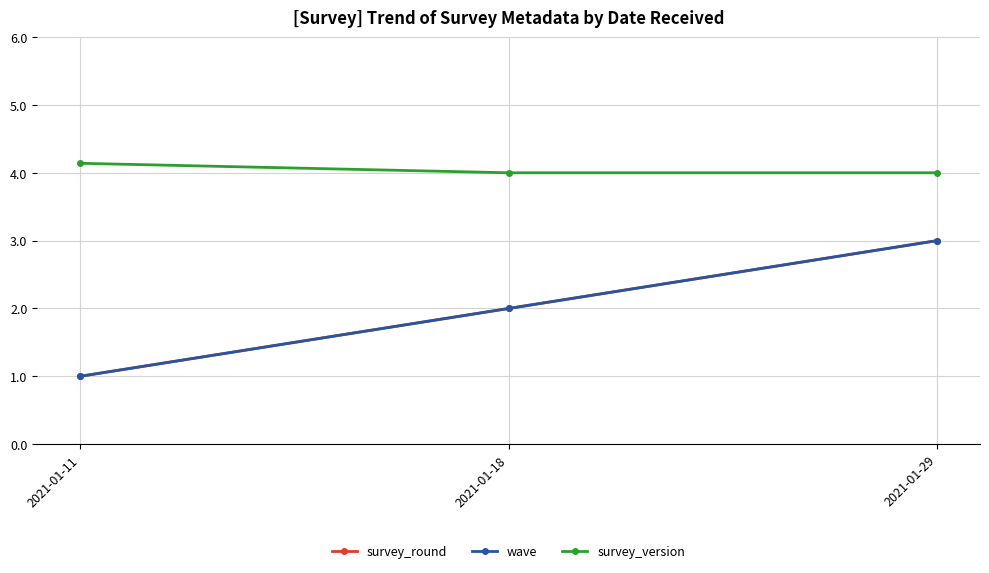

List the labels in order of wave value, smallest first.

2021-01-11, 2021-01-18, 2021-01-29